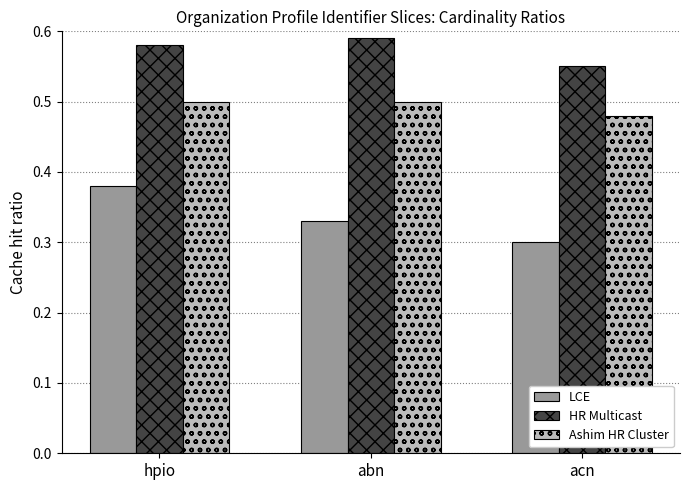

What is the total value across all series at acn?

1.3